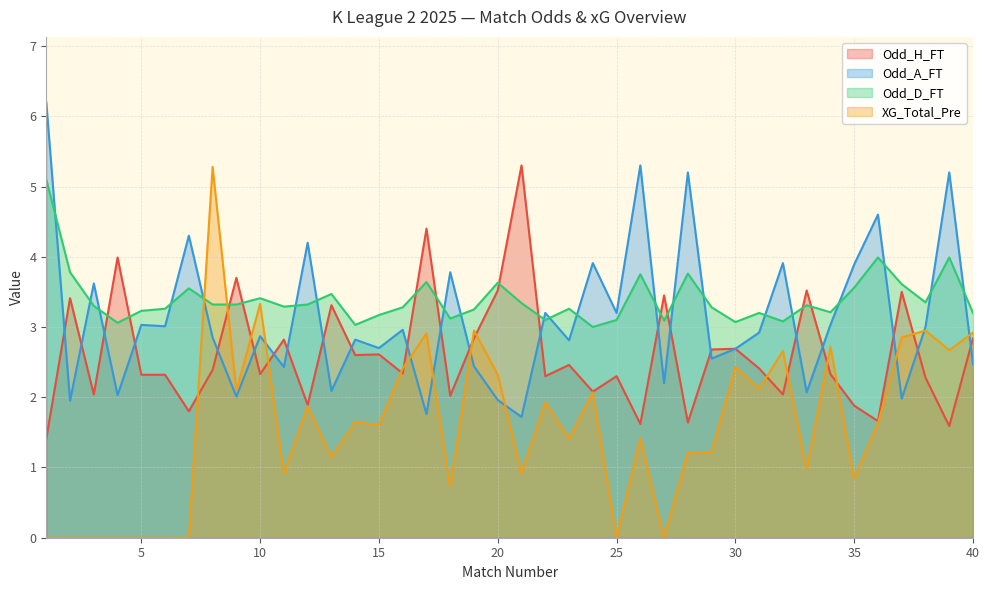

What is the difference between the highest and lowest values at 5?

3.2